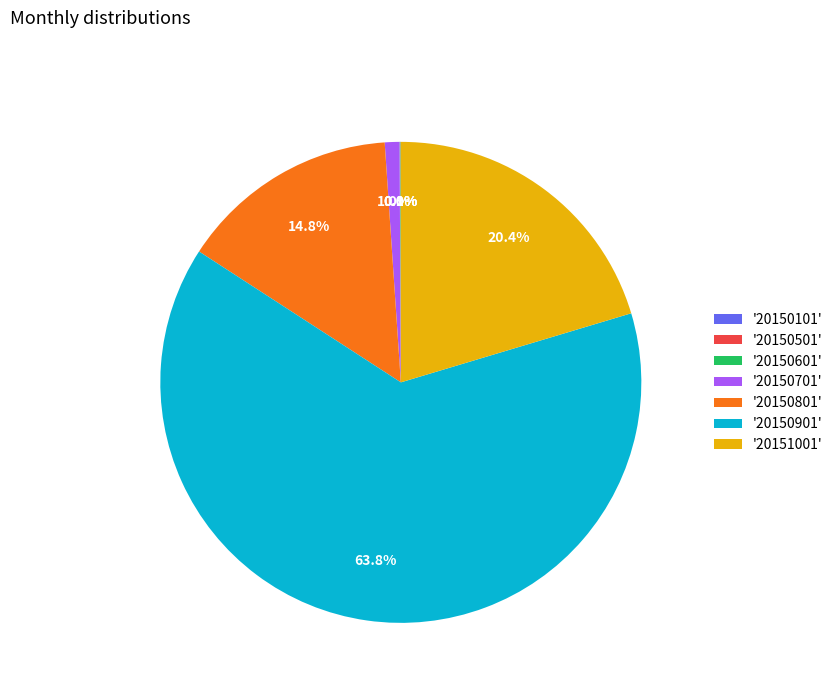

What is the largest slice in the pie chart?

'20150901'